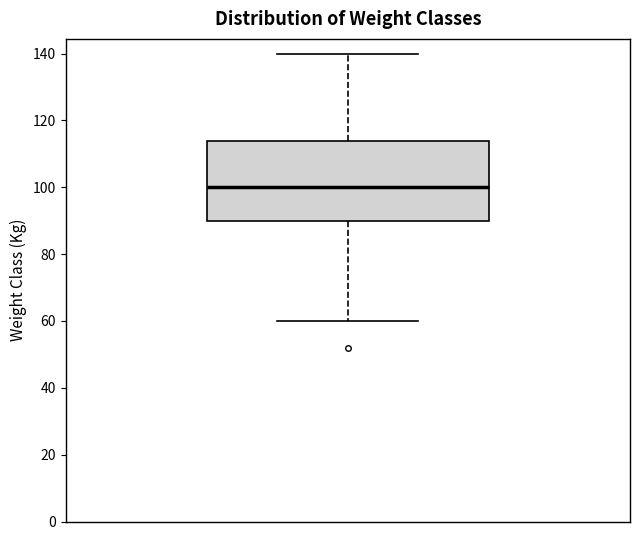

Read this box plot against the y-axis: the position of the median line, the range covered by the box, and the ends of both whiskers. The values are not printed on the chart, so give them approximately, as read against the axis.

median 100, box 90 to 114, whiskers 60 to 140